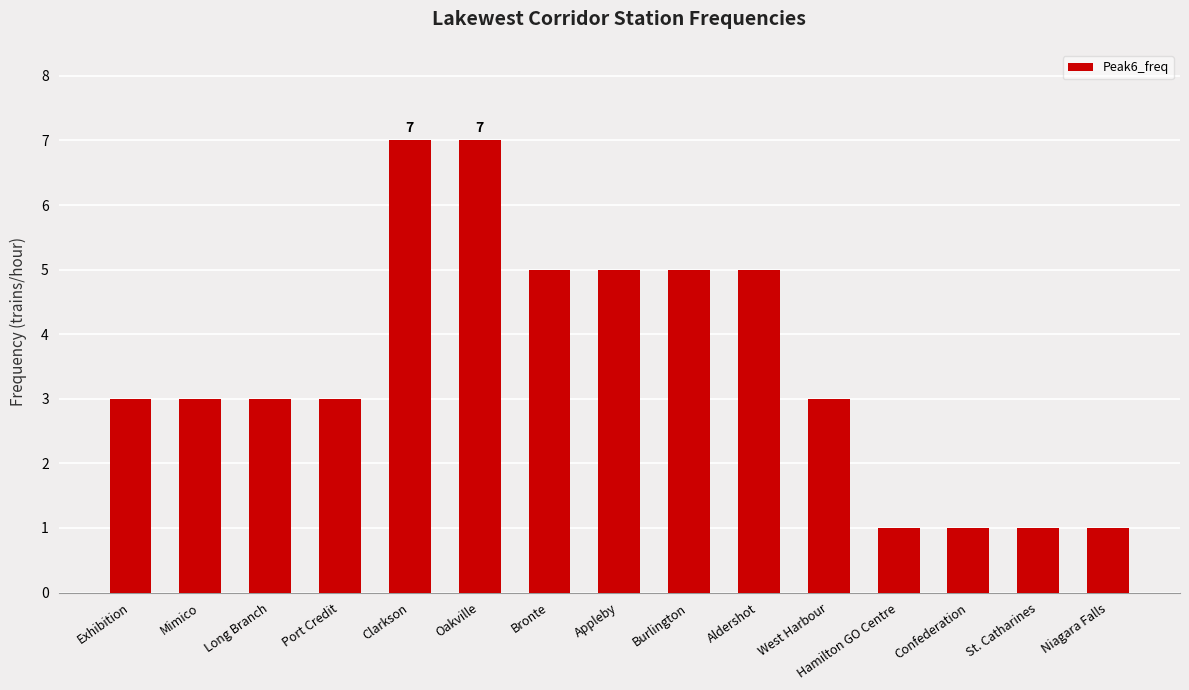

The chart shows a value of 5 at Aldershot. True or false?

True